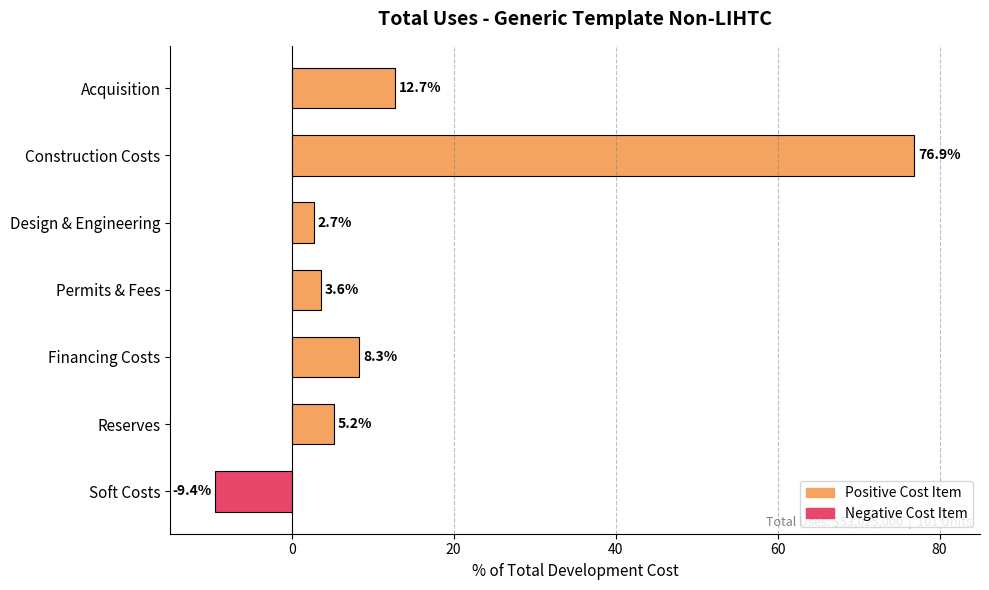

How many bars are there in total?

7